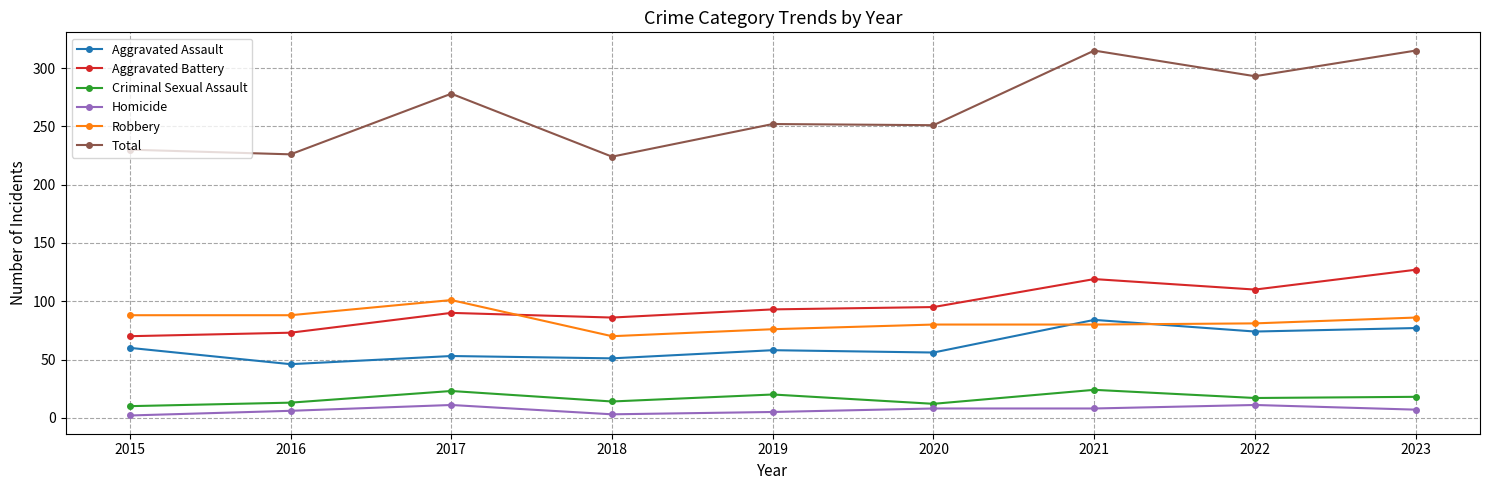

At which label is Total closest to 269?

2017